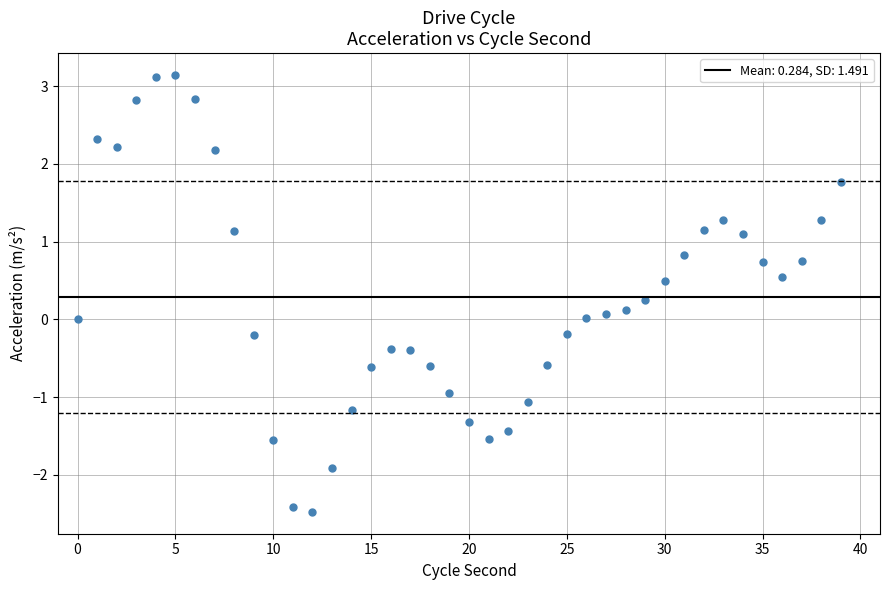

What is the range of Y values (max minus min)?

5.6